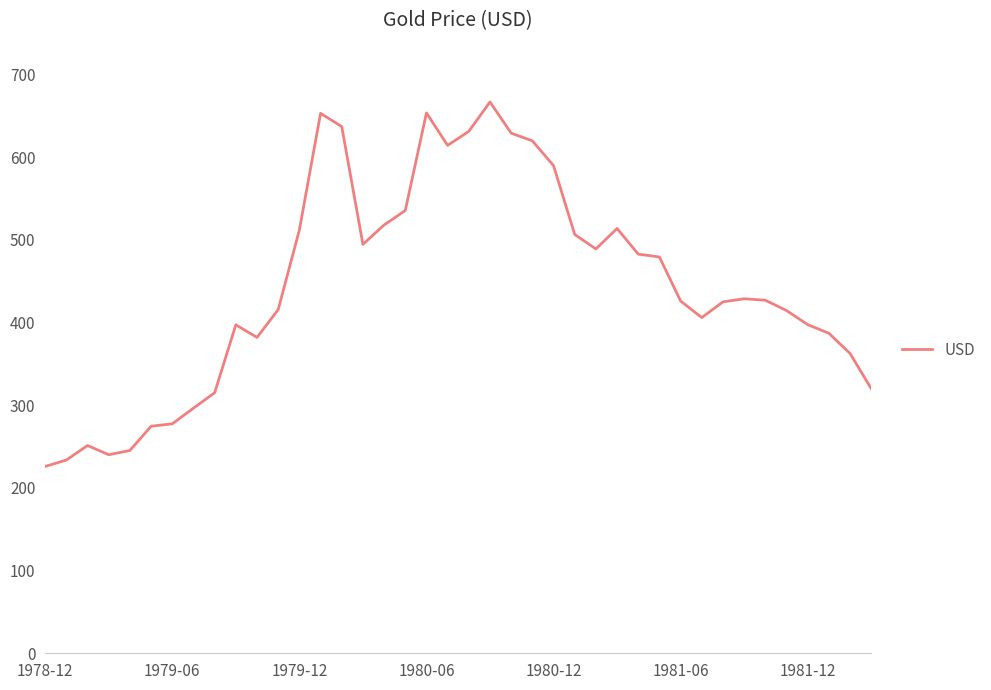

What is the sum of all values?

17774.8